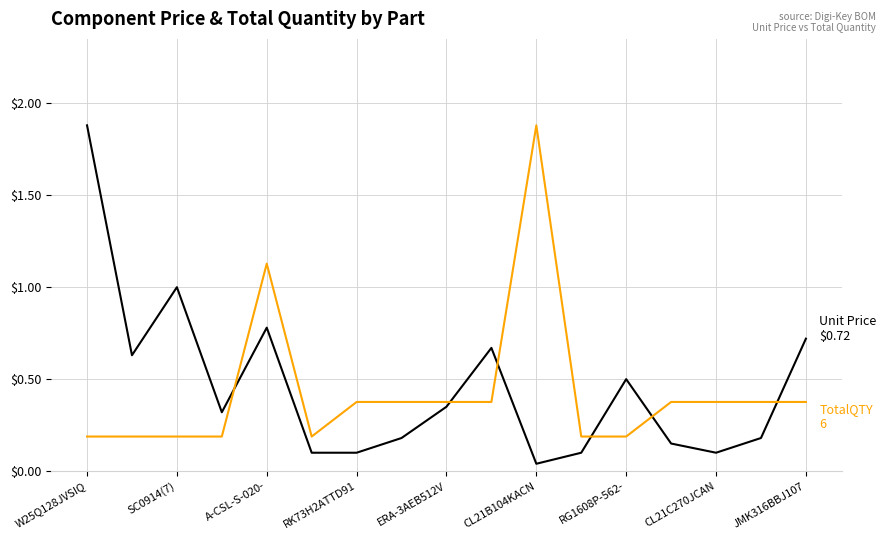

What is the greatest value displayed?

1.9